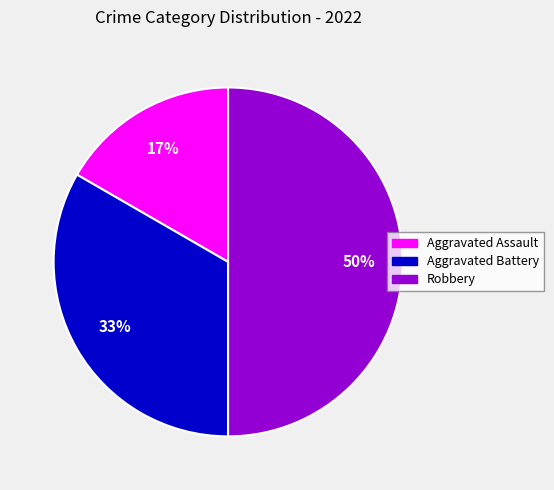

To the nearest percent, what is the difference between the Robbery and Aggravated Assault slice percentages?

33%